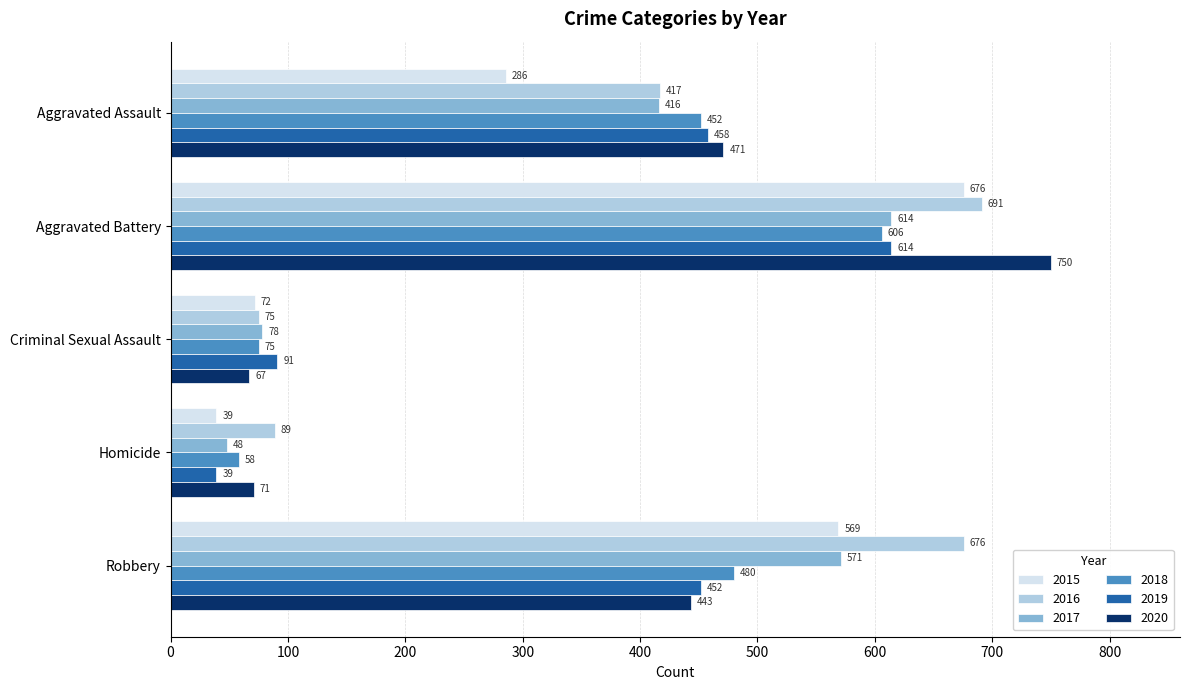

What is the sum of the 2015 values at Aggravated Assault and Aggravated Battery?

962